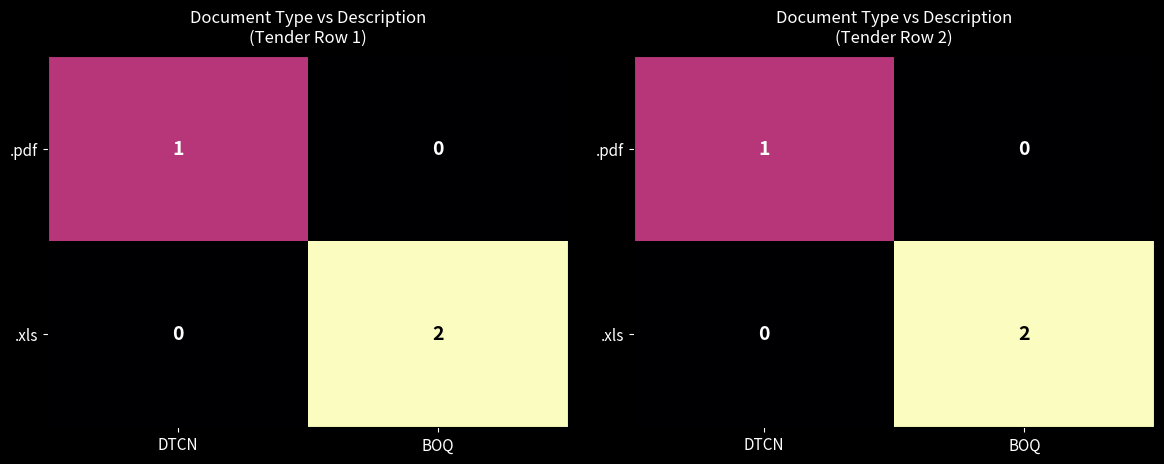

What is the total value across all series at BOQ?

2